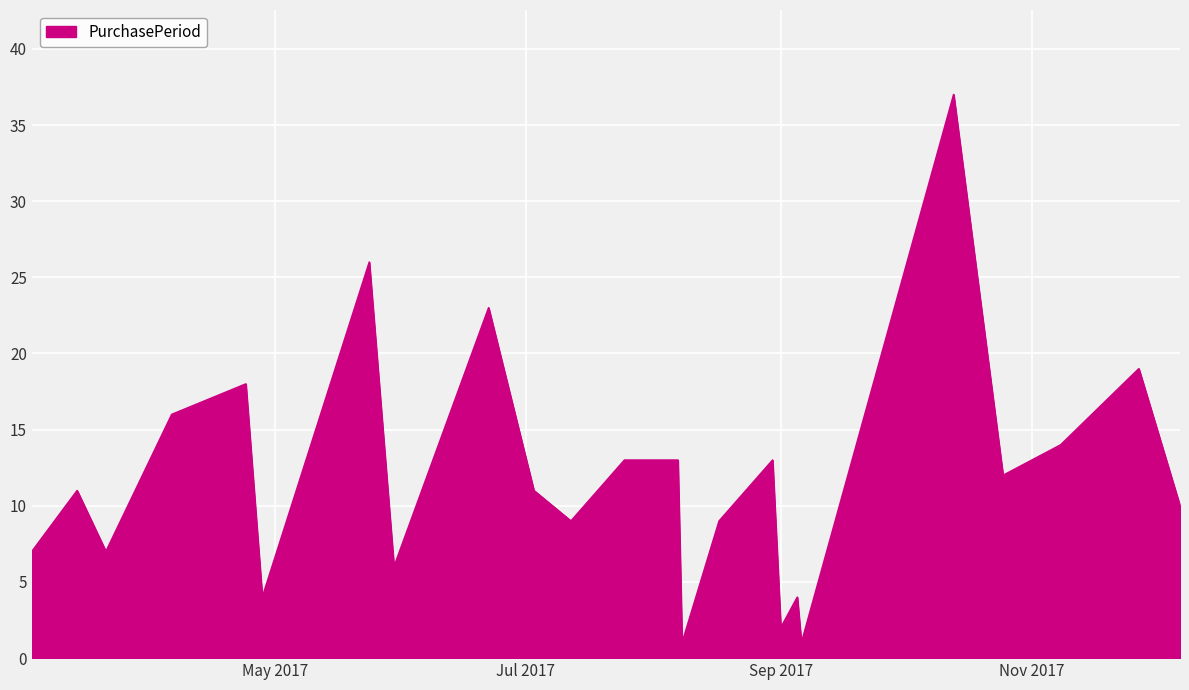

What is the difference between the maximum and minimum values?

36